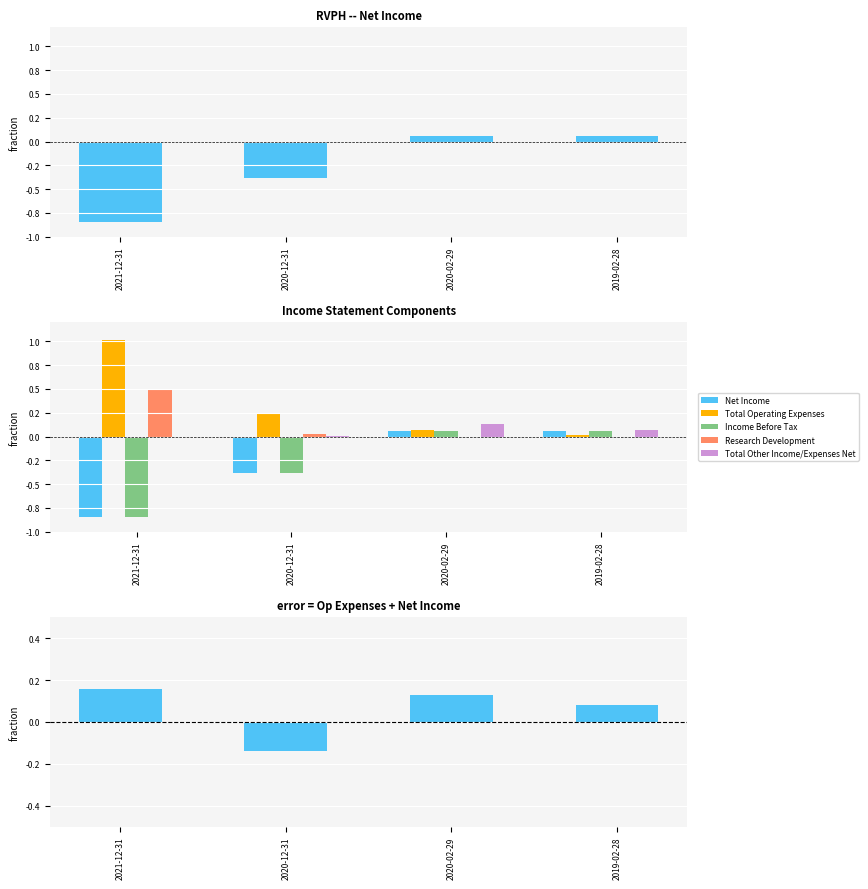

Is the value of Op Expenses + Net Income at 2020-12-31 greater than the value of Research Development at 2020-12-31?

No